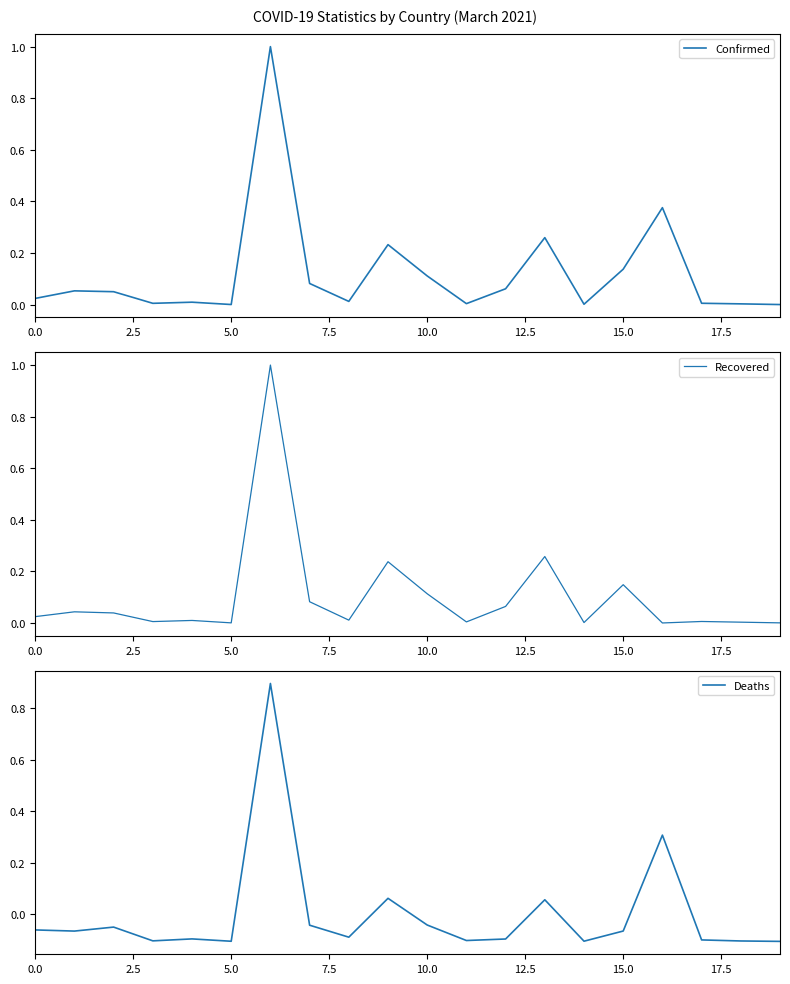

What is the total value across all series at 11?

-0.1